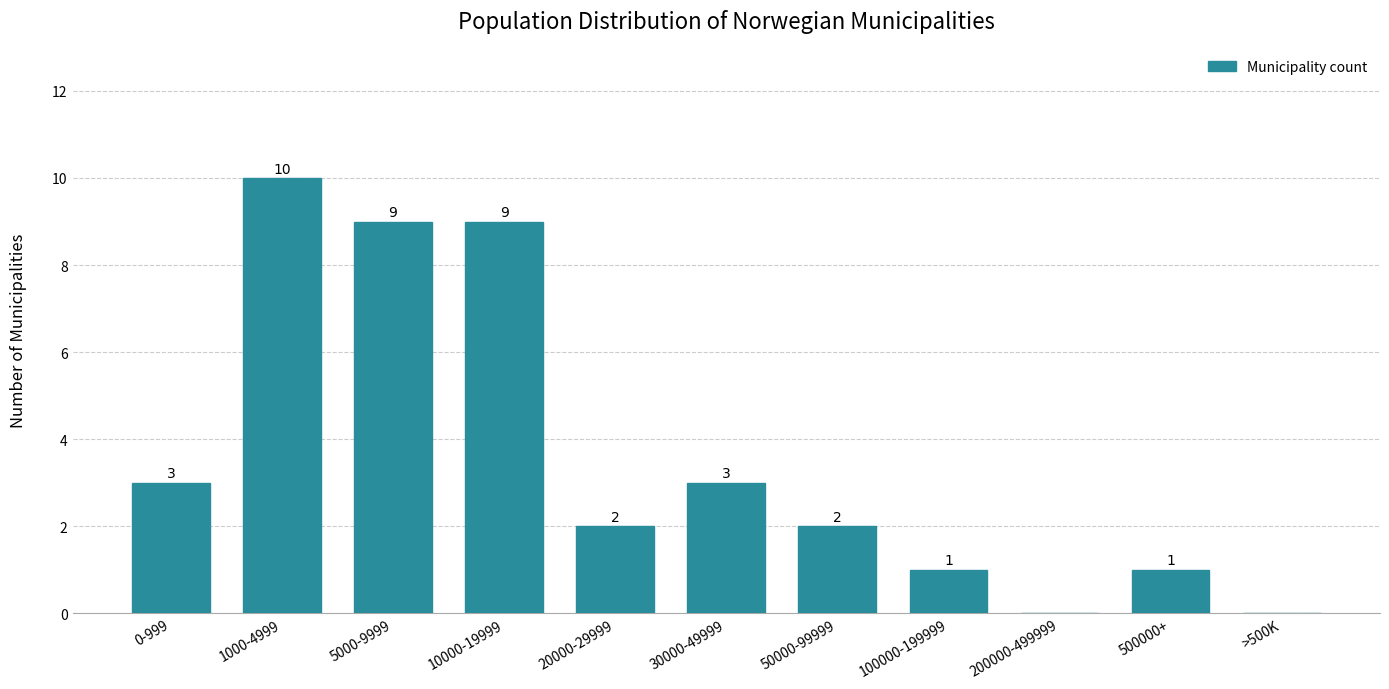

Reading right to left, extract all data points from this chart.

>500K=0	500000+=1	200000-499999=0	100000-199999=1	50000-99999=2	30000-49999=3	20000-29999=2	10000-19999=9	5000-9999=9	1000-4999=10	0-999=3